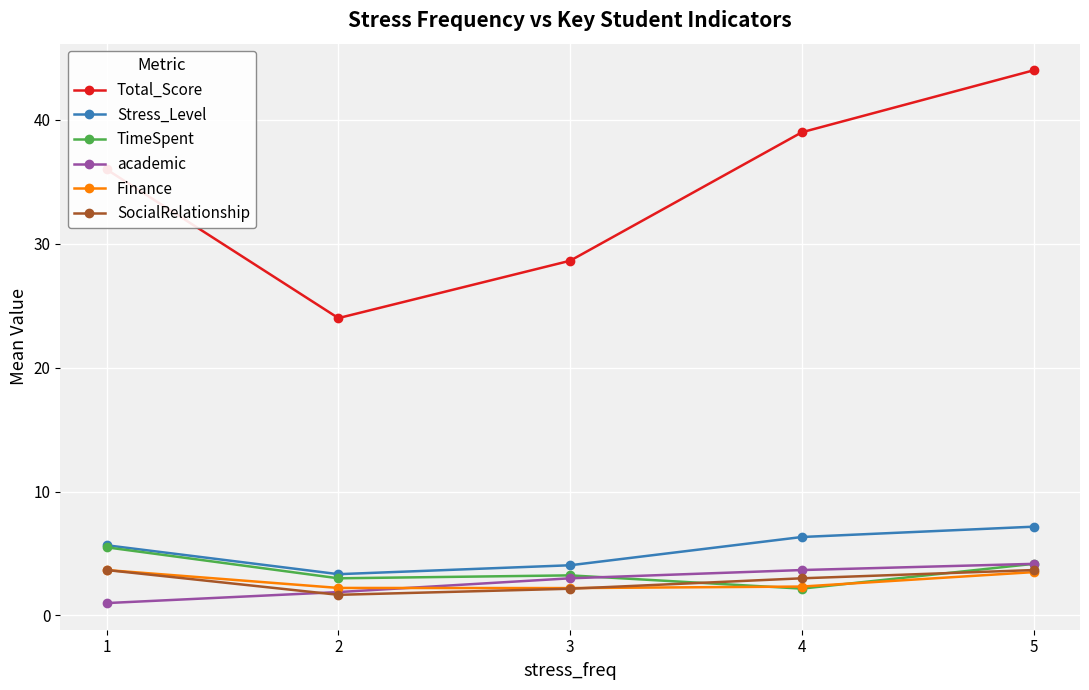

What is the difference between the maximum and minimum values in the Stress_Level series?

3.8